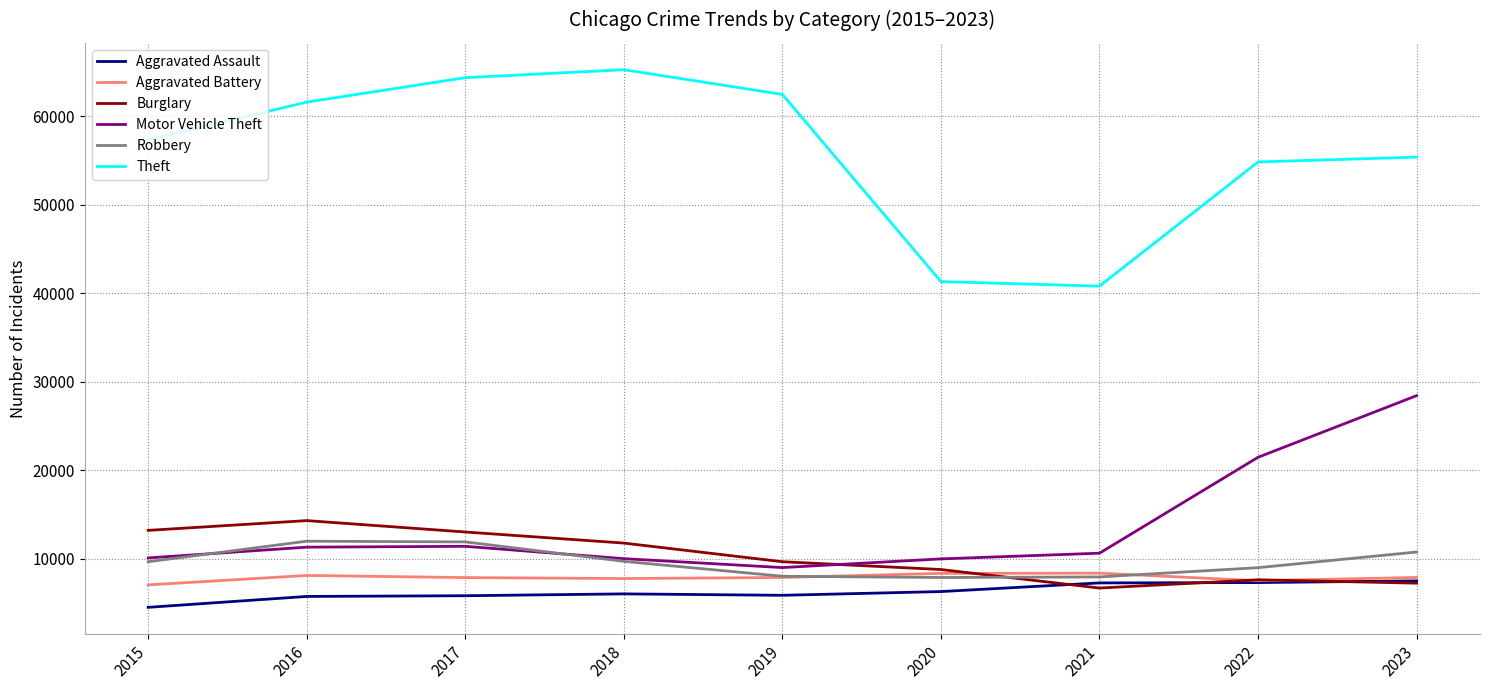

Which series has the widest spread of values?

Theft